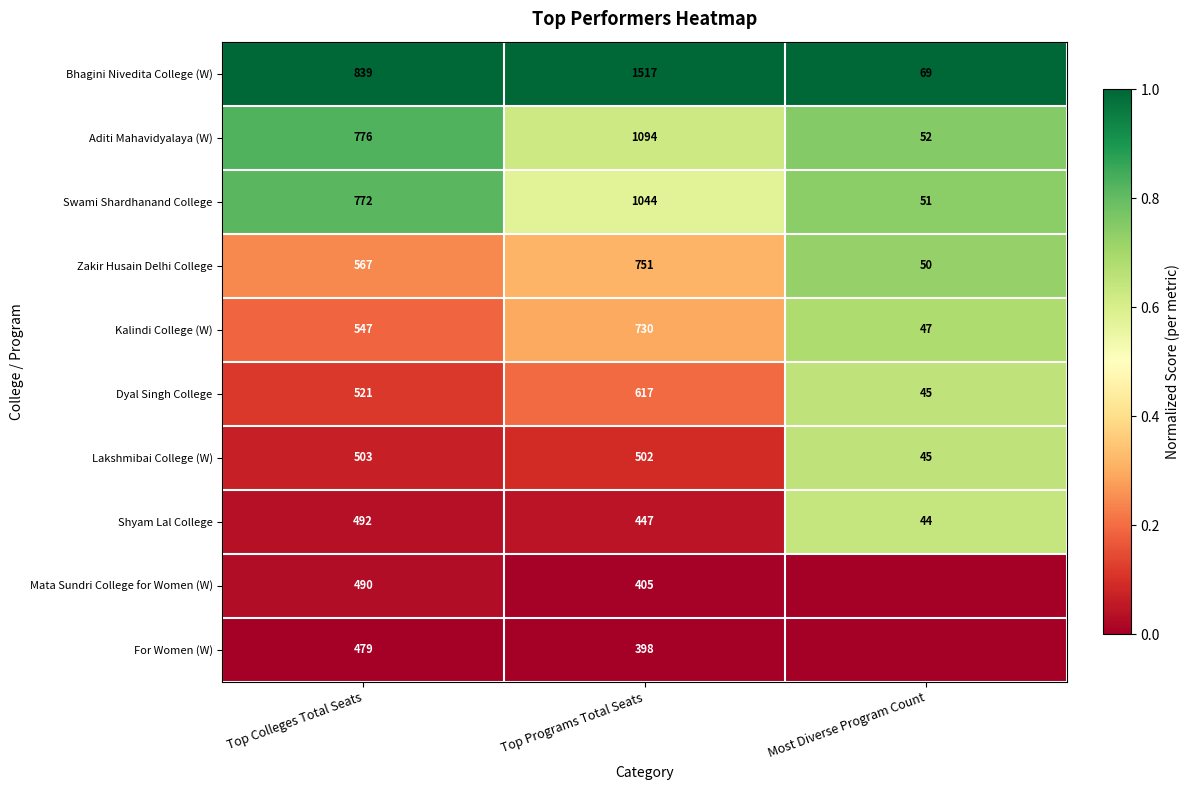

What is the total value across all series at Top Programs Total Seats?

7505